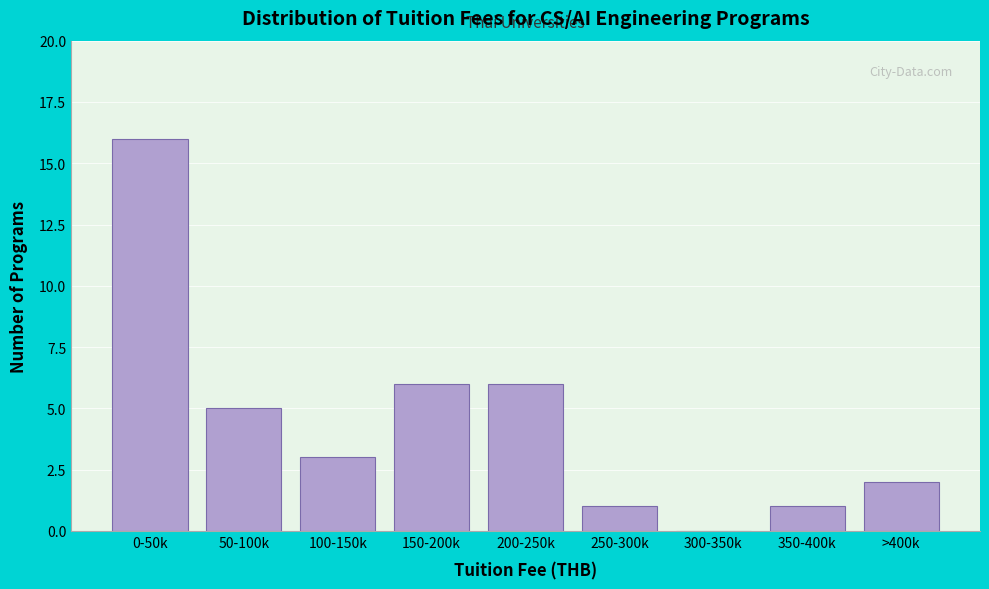

Reading left to right, list all the values displayed in this chart.

0-50k=16	50-100k=5	100-150k=3	150-200k=6	200-250k=6	250-300k=1	300-350k=0	350-400k=1	>400k=2